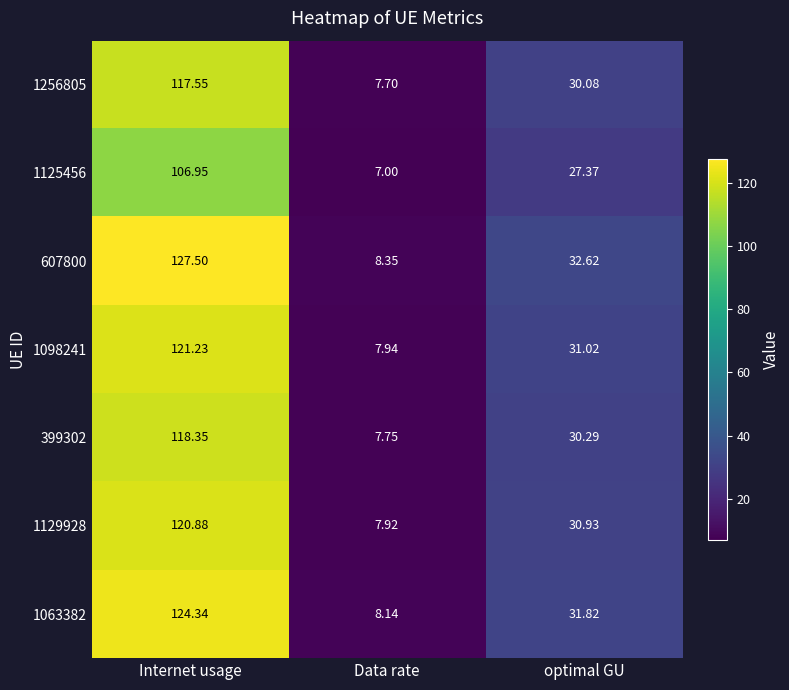

How many categories are shown in the chart?

3